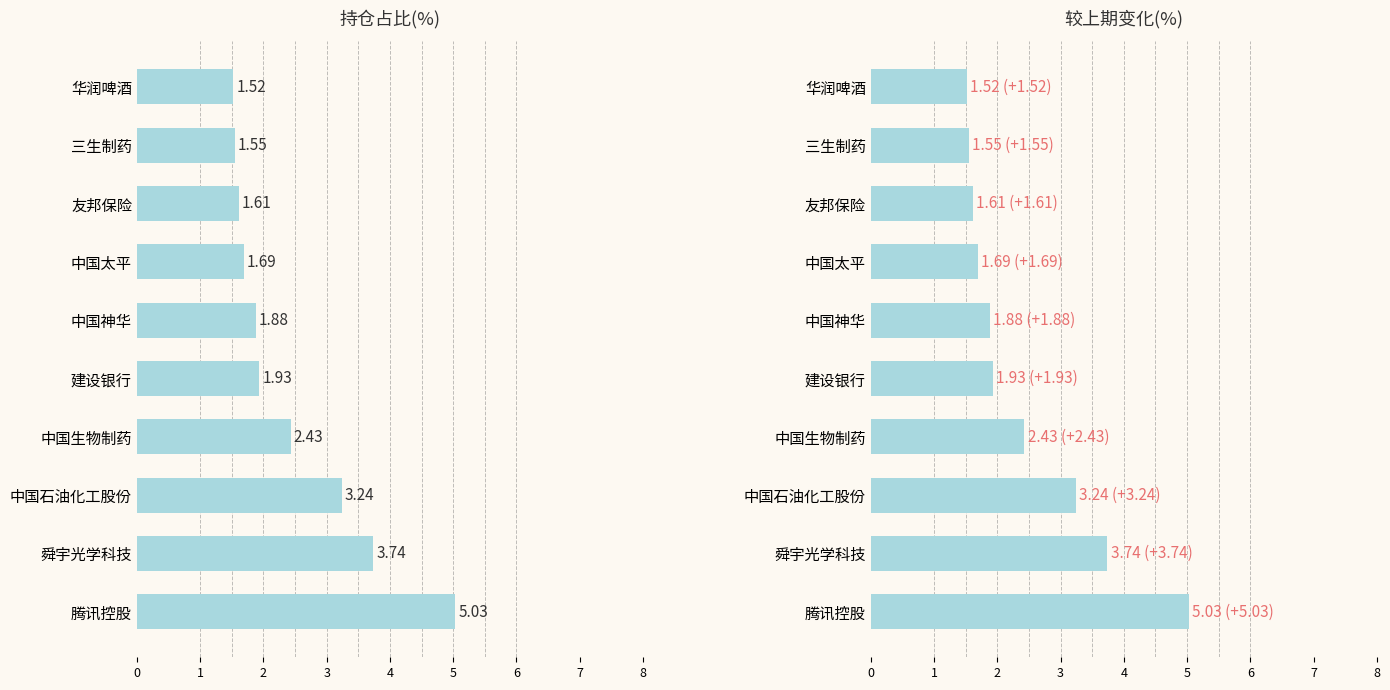

At how many categories does at least one series exceed 3?

3